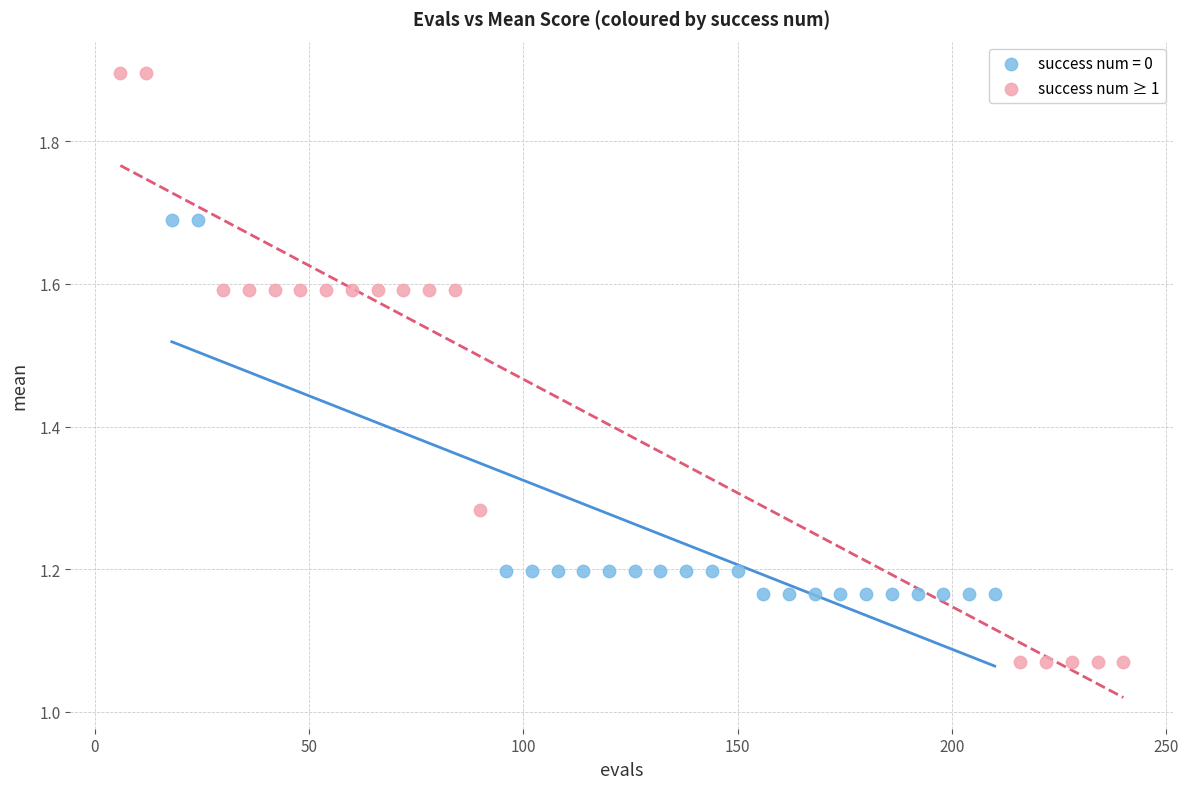

Which series reaches the maximum Y coordinate?

success num ≥ 1